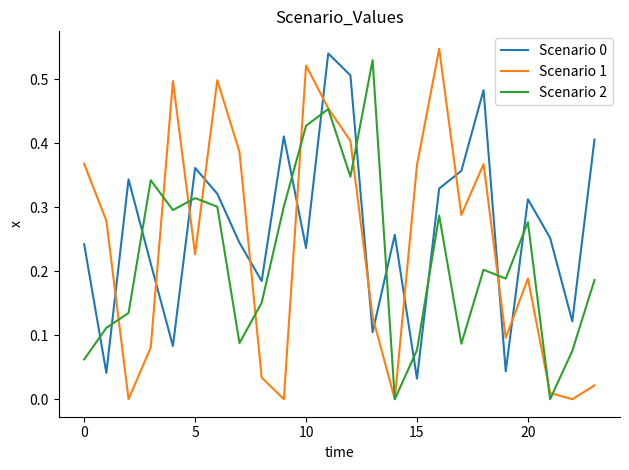

At how many categories does at least one series exceed 0?

24